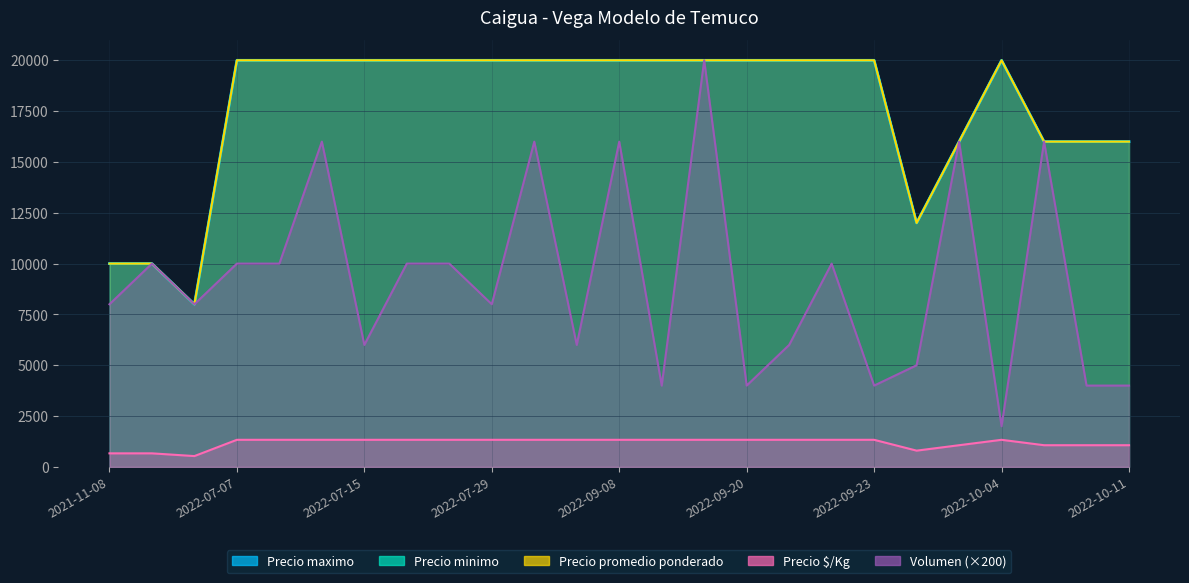

True or false: Precio $/Kg and Volumen cross at least once.

False